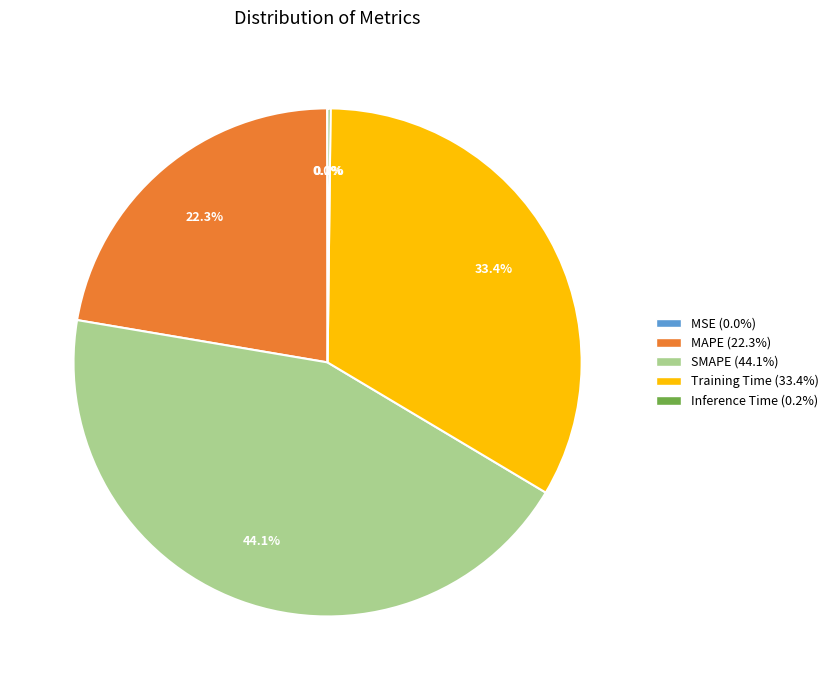

To the nearest percent, what is the difference between the largest and smallest slice percentages?

44%